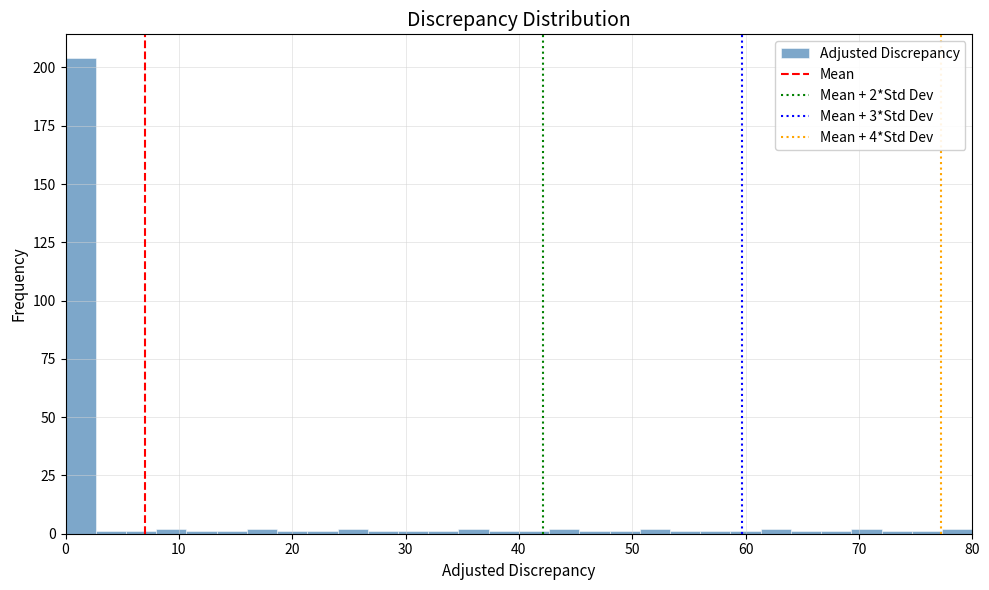

Read against the x-axis, roughly where is the centre of the tallest bar?

1